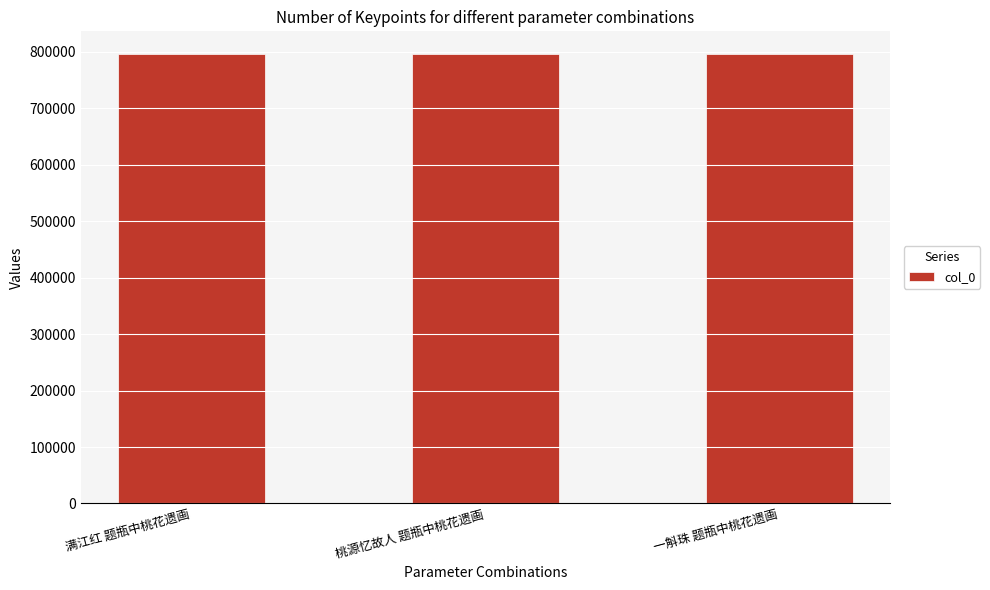

What is the sum of the values at 一斛珠 题瓶中桃花遗画 and 满江红 题瓶中桃花遗画?

1592131